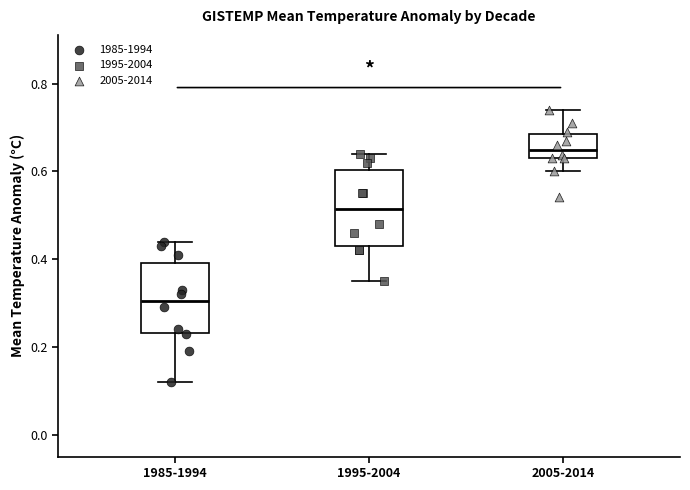

Reading left to right, read every box against the y-axis: the position of its median line, the range the box covers, and the ends of its whiskers. The values are not printed on the chart, so give them approximately, as read against the axis.

1985-1994: median 0.30, box 0.24 to 0.40, whiskers 0.12 to 0.44
1995-2004: median 0.52, box 0.44 to 0.60, whiskers 0.36 to 0.64
2005-2014: median 0.64 (just above the box's lower edge), box 0.64 to 0.68, whiskers 0.60 to 0.74